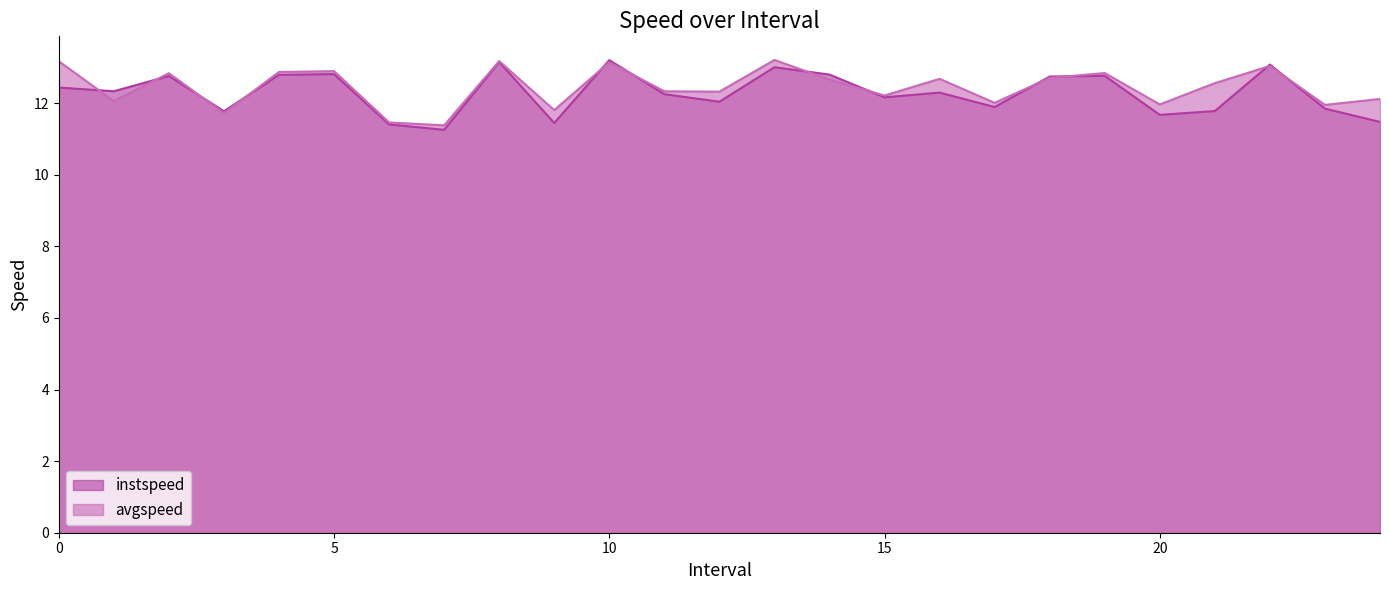

What is the minimum value shown in the chart?

11.3